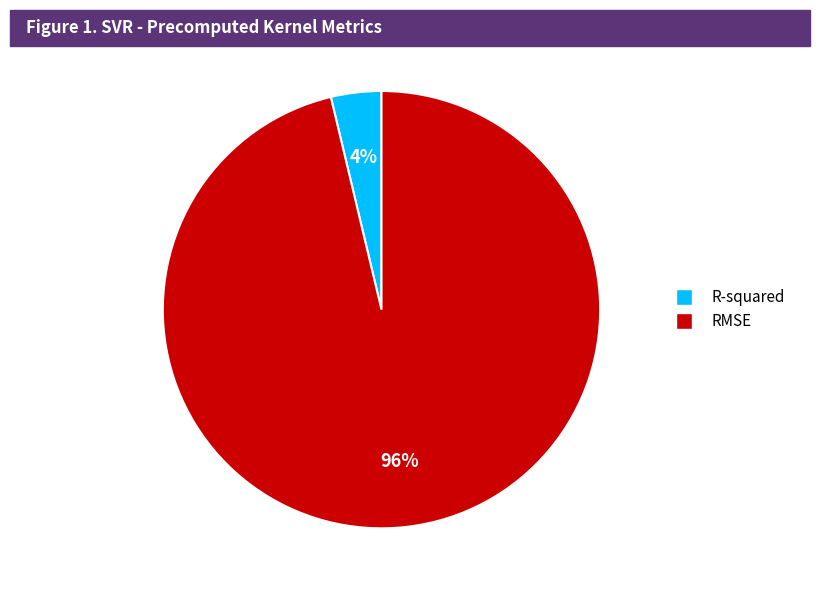

Do RMSE and R-squared together represent more than half of the pie?

Yes